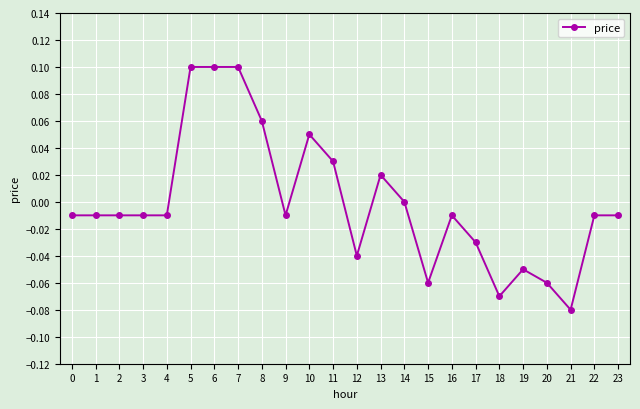

Which category has the lowest value across all series?

21